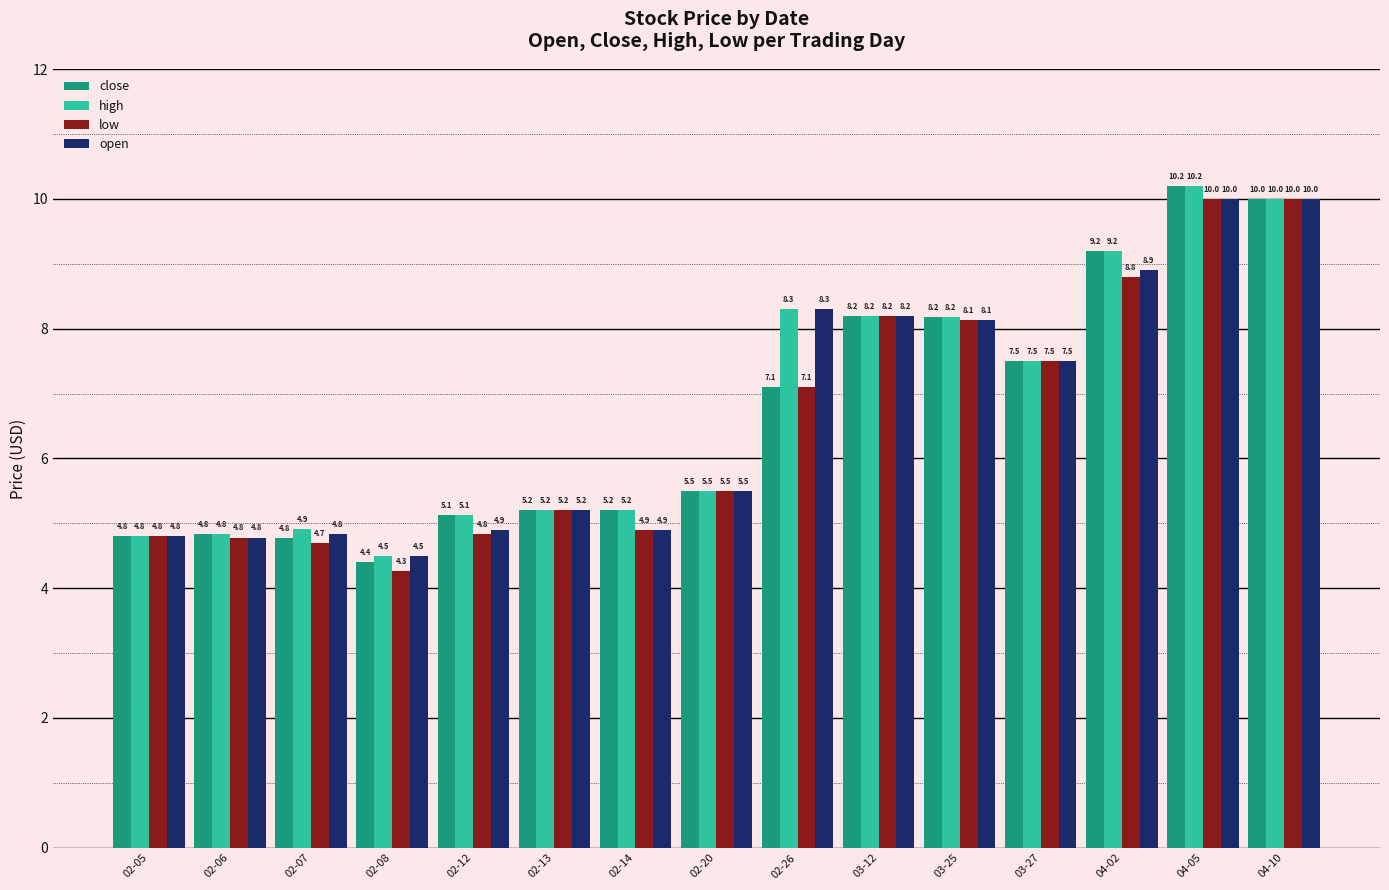

What is the spread (max minus min) of values at 02-08?

0.2